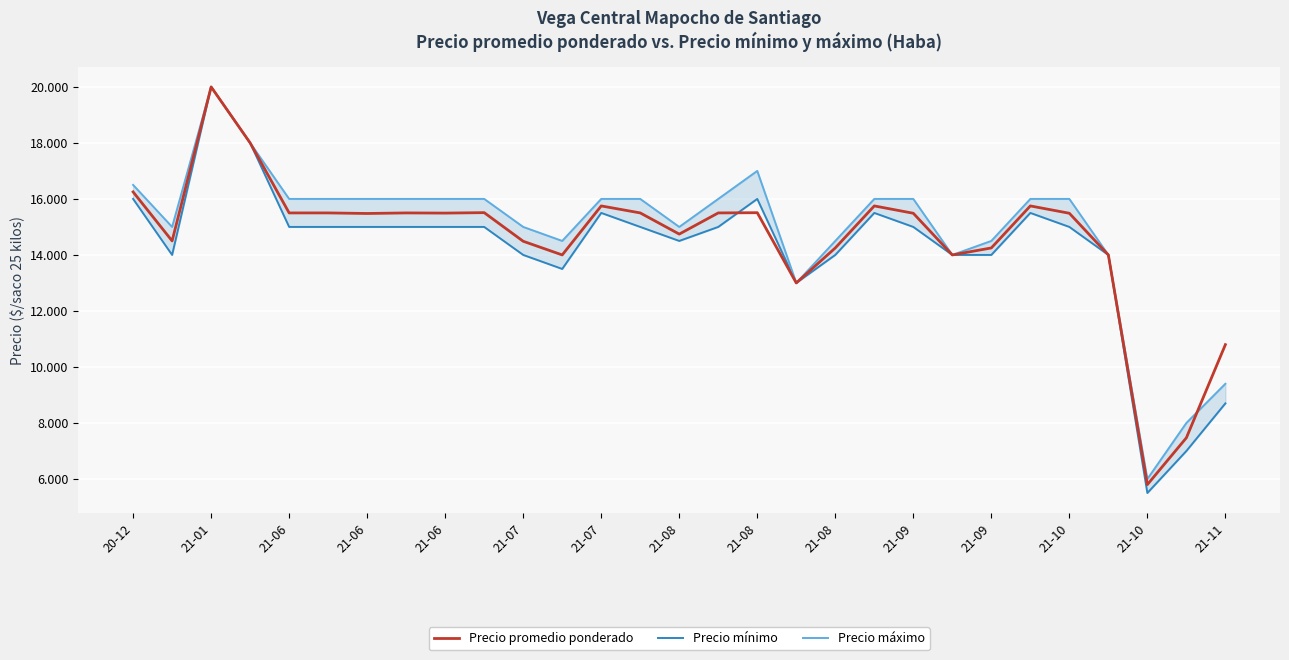

Rank the series at 21-11 from lowest to highest value.

Precio mínimo, Precio máximo, Precio promedio ponderado